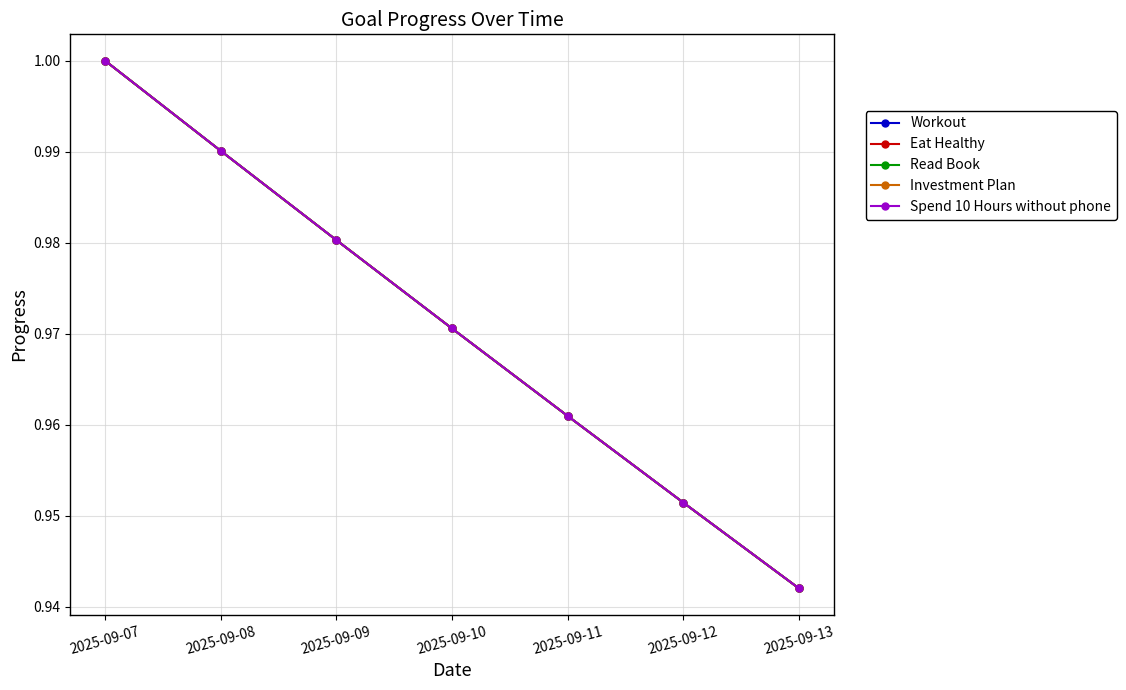

How many lines are shown in the chart?

5